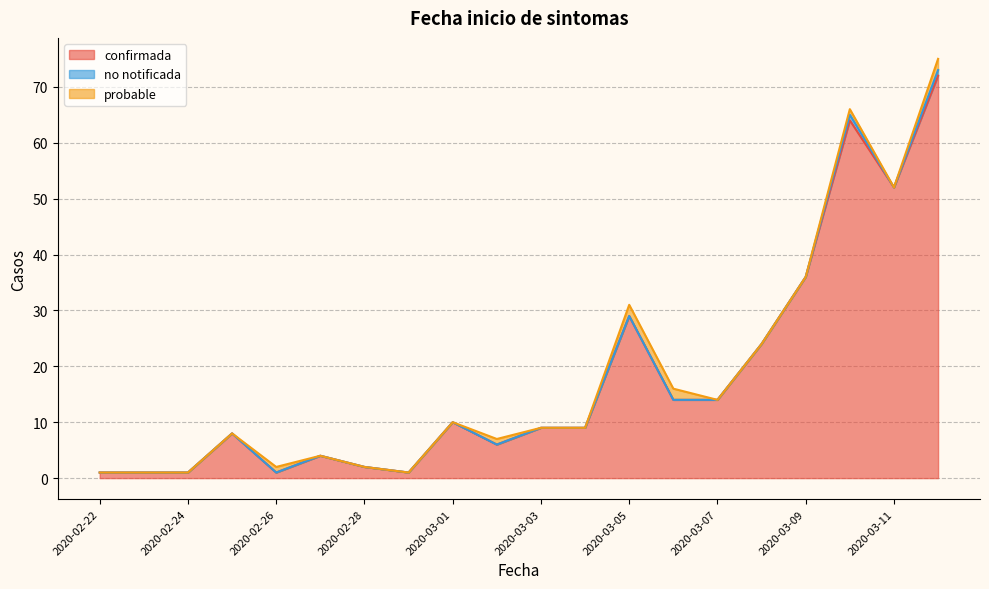

Rank the series by their maximum value, from lowest to highest.

no notificada, probable, confirmada